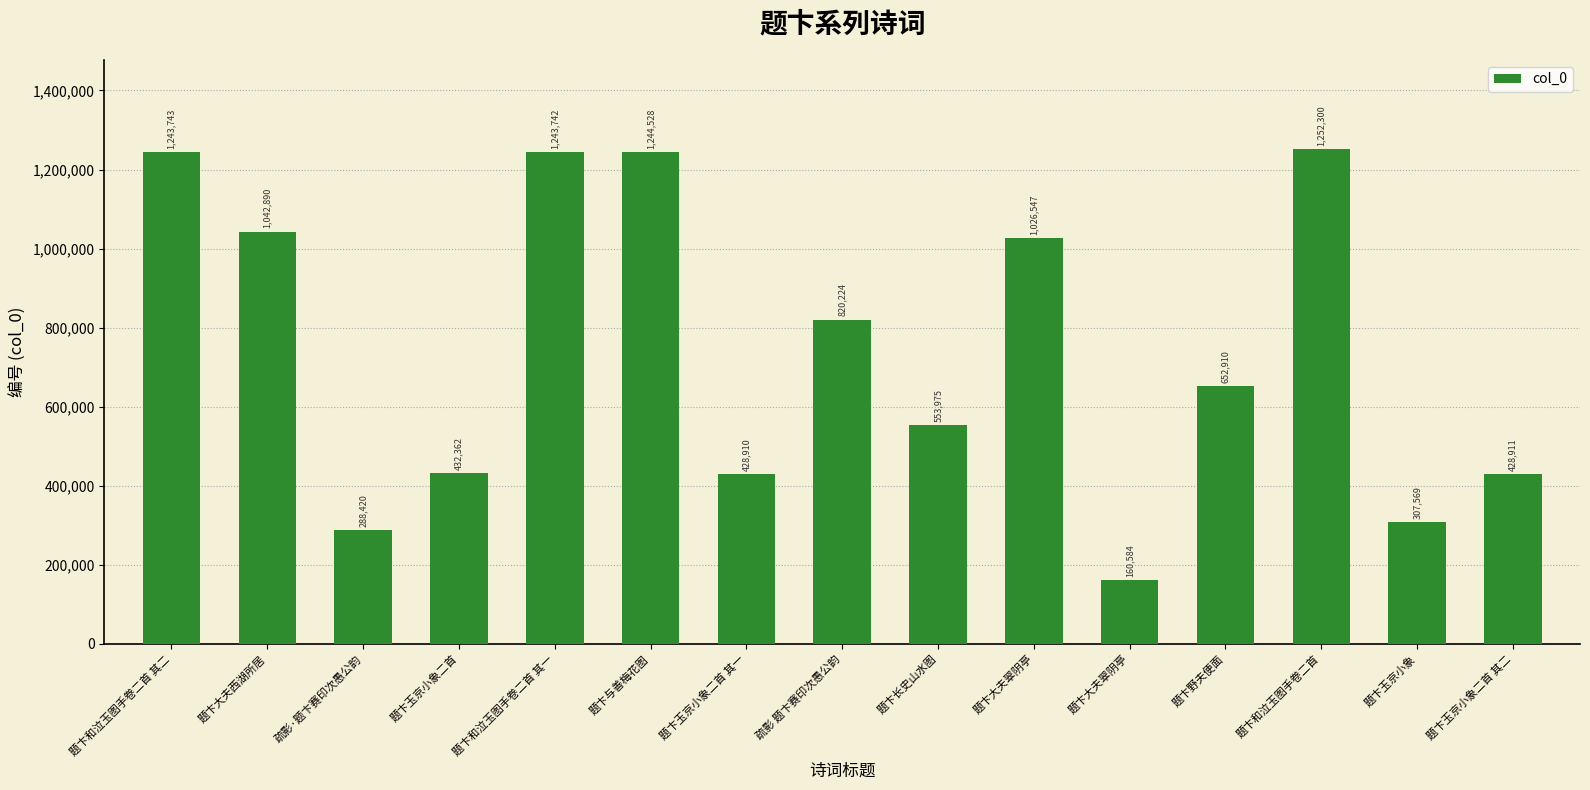

Does the chart contain any negative values?

No